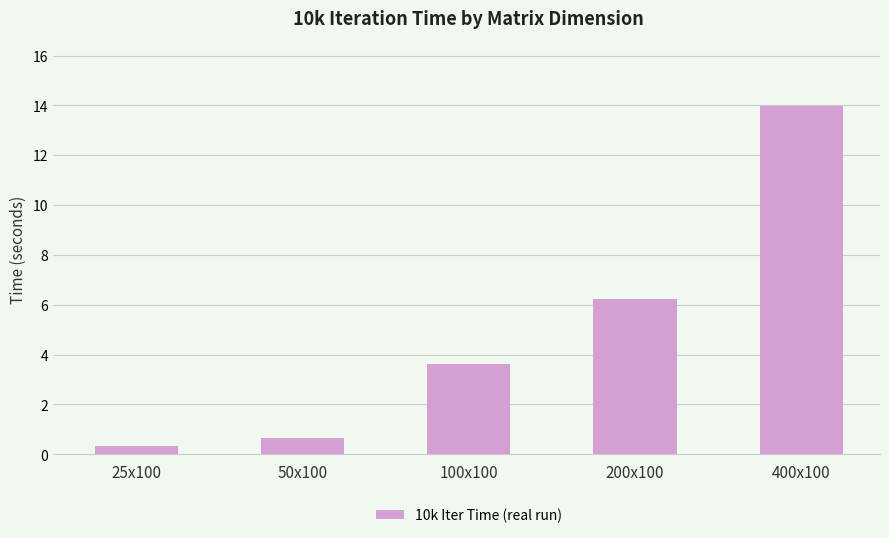

What is the label of the 3rd bar from the right?

100x100